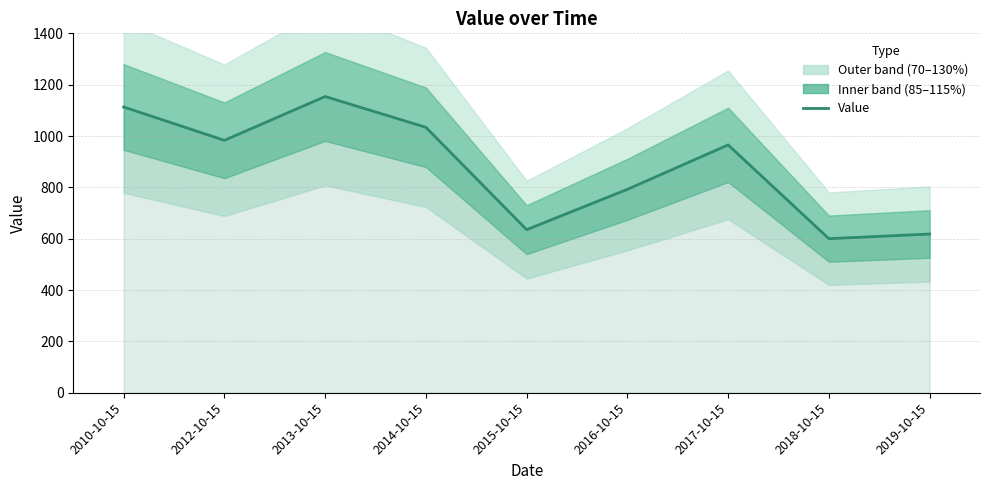

Reading right to left, what are all the values shown in this chart?

2019-10-15=618.3	2018-10-15=600.2	2017-10-15=965.4	2016-10-15=792.3	2015-10-15=635.2	2014-10-15=1033.9	2013-10-15=1153.9	2012-10-15=983.2	2010-10-15=1113.1